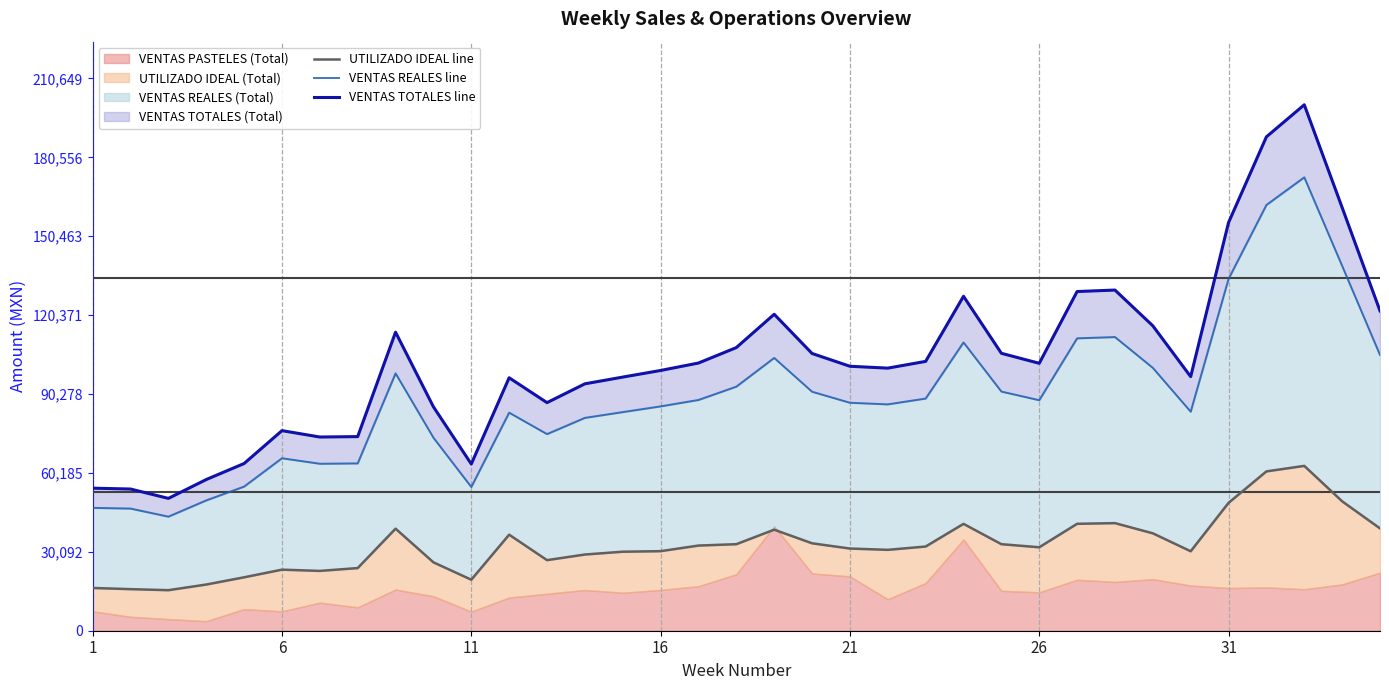

Is the value of UTILIZADO IDEAL line at 20 greater than the value of VENTAS TOTALES line at 23?

No